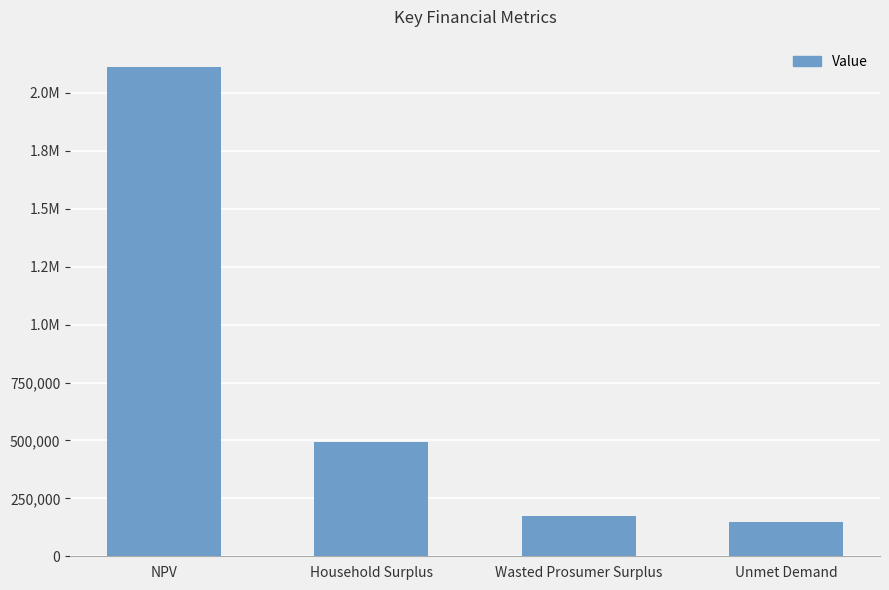

What is the difference between the maximum and minimum values?

1963536.8